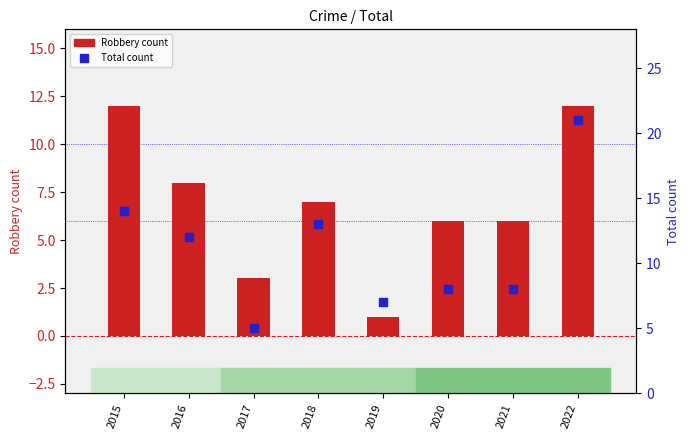

Which series has the largest total across all categories?

Total count